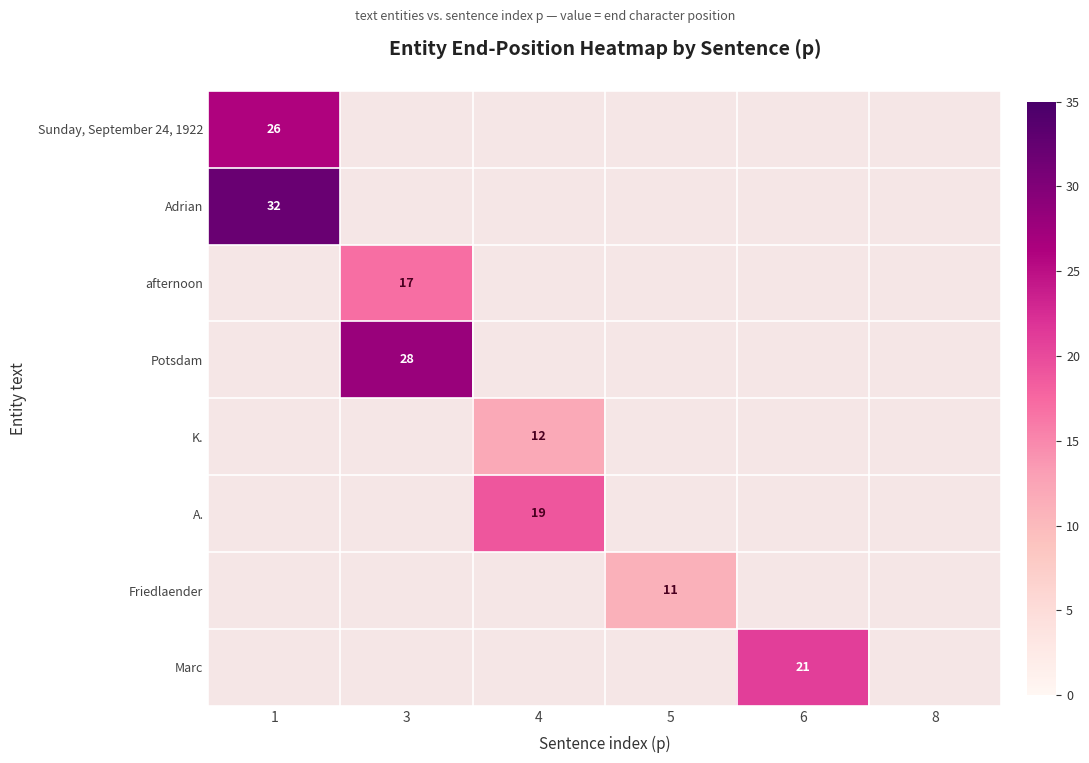

Is it true that Adrian equals 46 at 1?

False